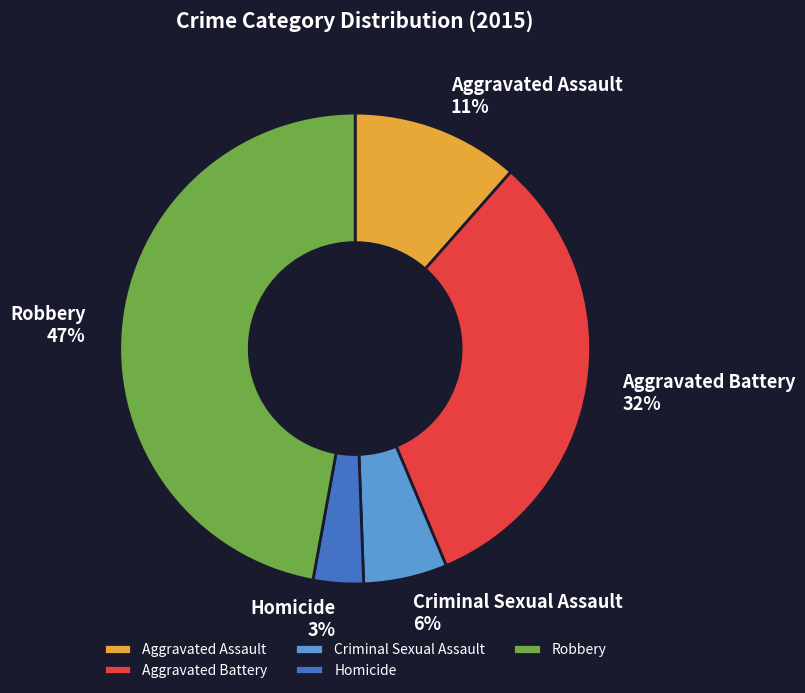

Do Aggravated Battery and Homicide together represent more than half of the pie?

No